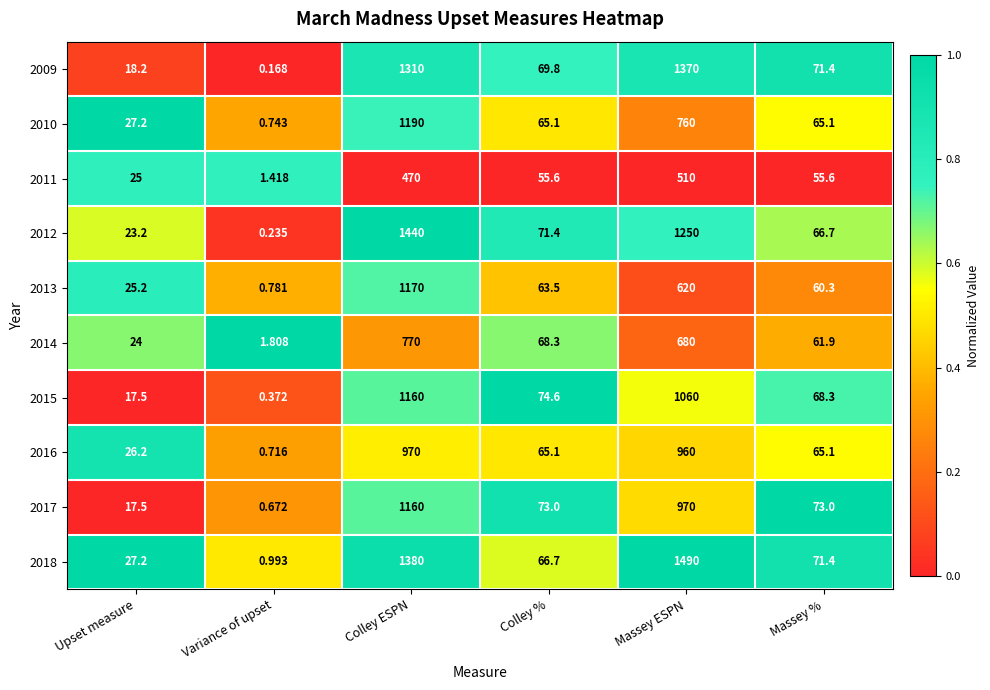

Rank the categories by 2012 value from highest to lowest.

Colley ESPN, Massey ESPN, Colley %, Massey %, Upset measure, Variance of upset